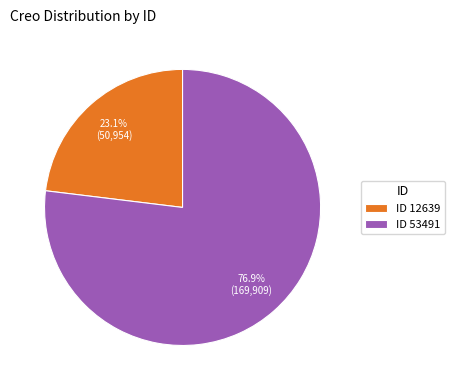

Does any single category account for the majority?

Yes